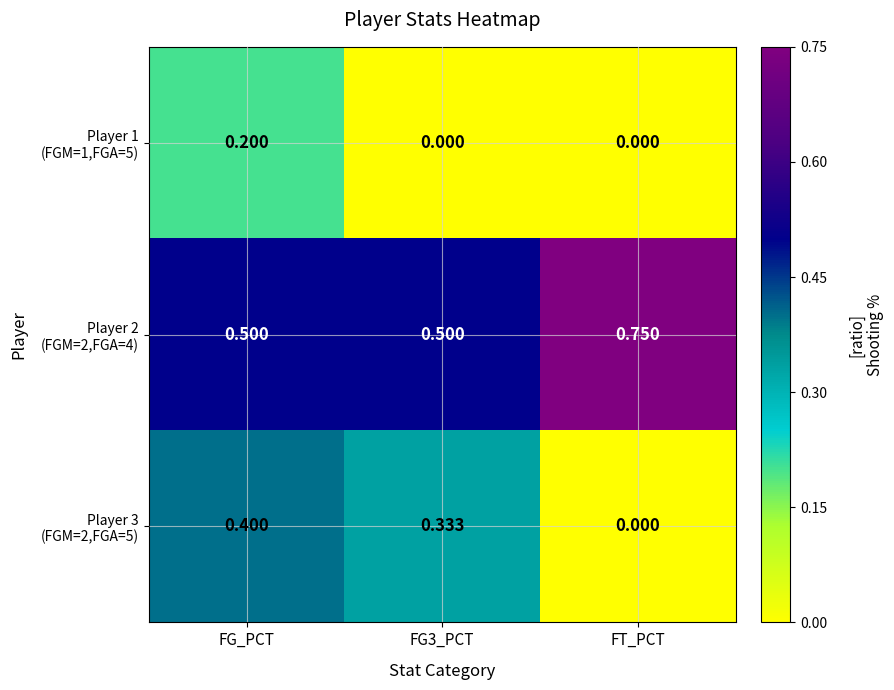

Which category has the highest value across all series?

FT_PCT